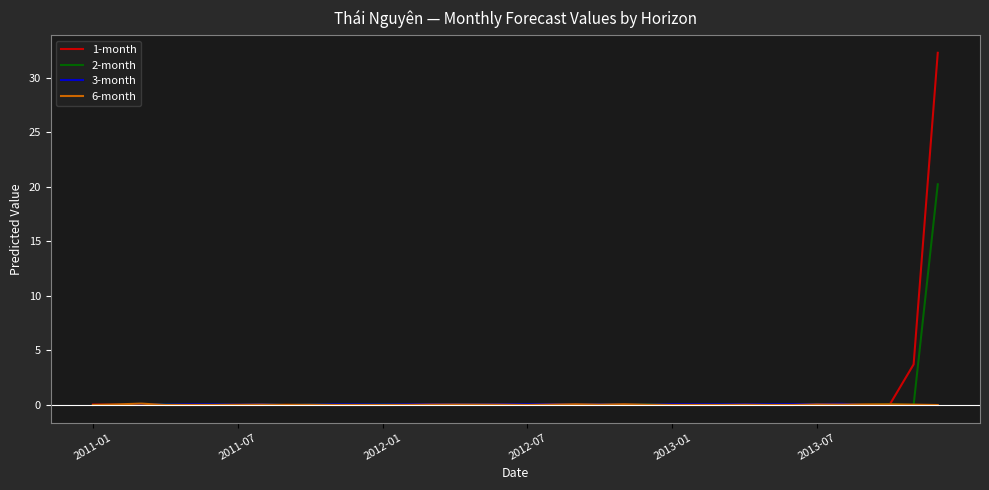

What is the greatest value displayed?

32.3